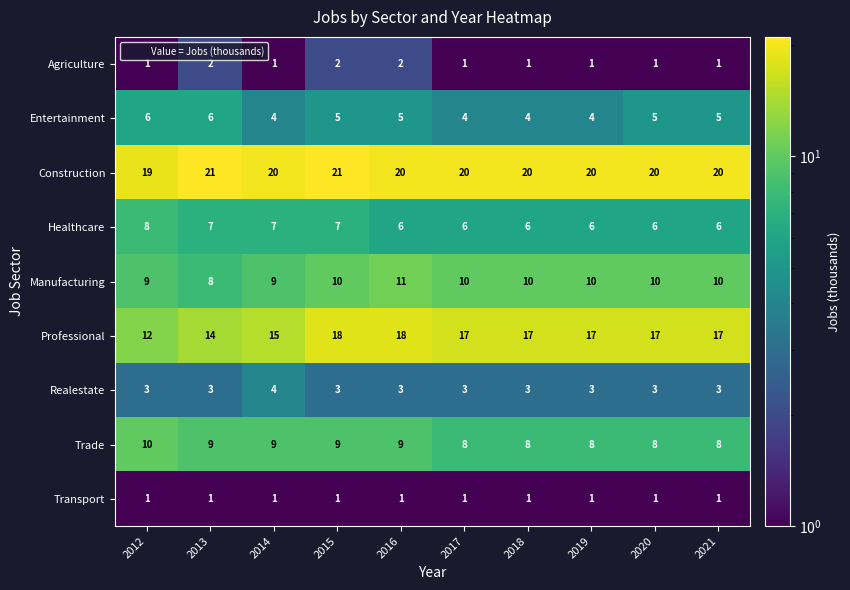

At which category is the sum across all series the highest?

2015